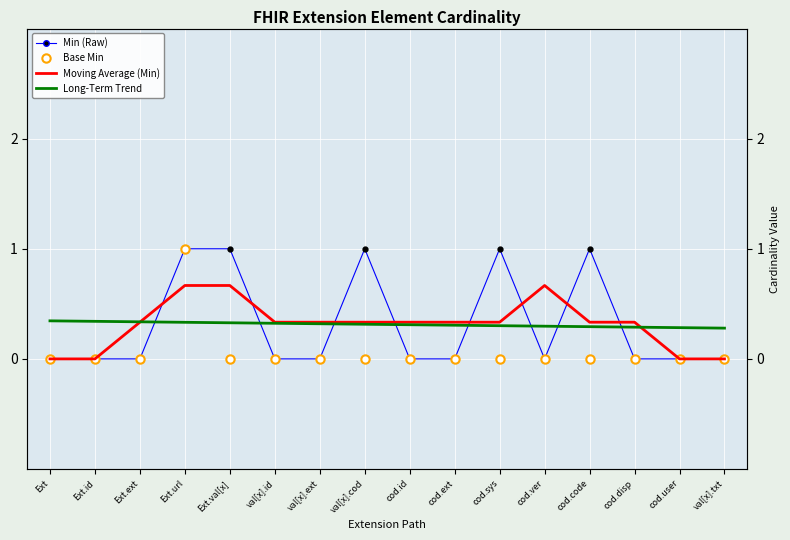

How many series are shown in this chart?

4